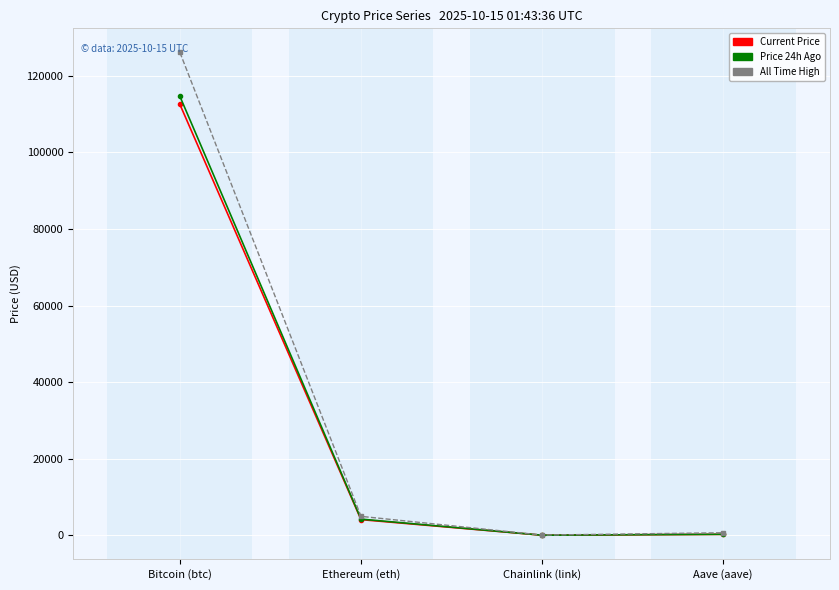

What is the difference between the highest and lowest values at Bitcoin (btc)?

13578.0